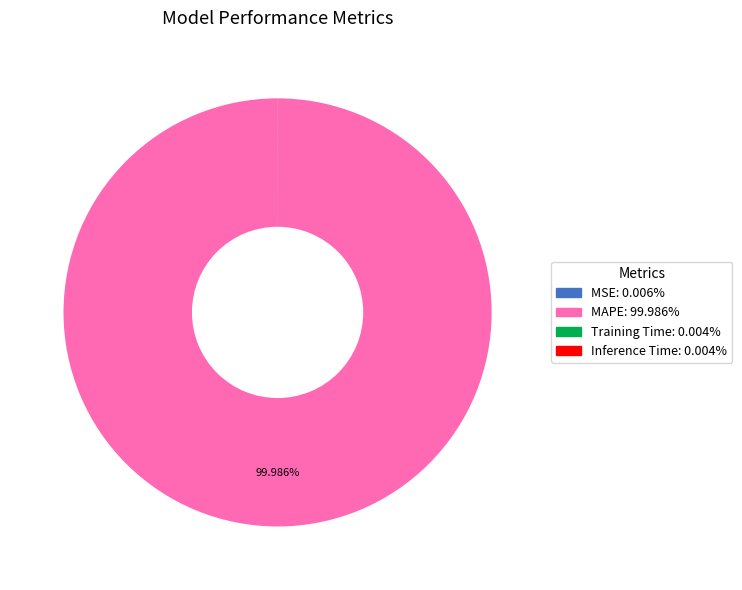

Does any single category account for the majority?

Yes